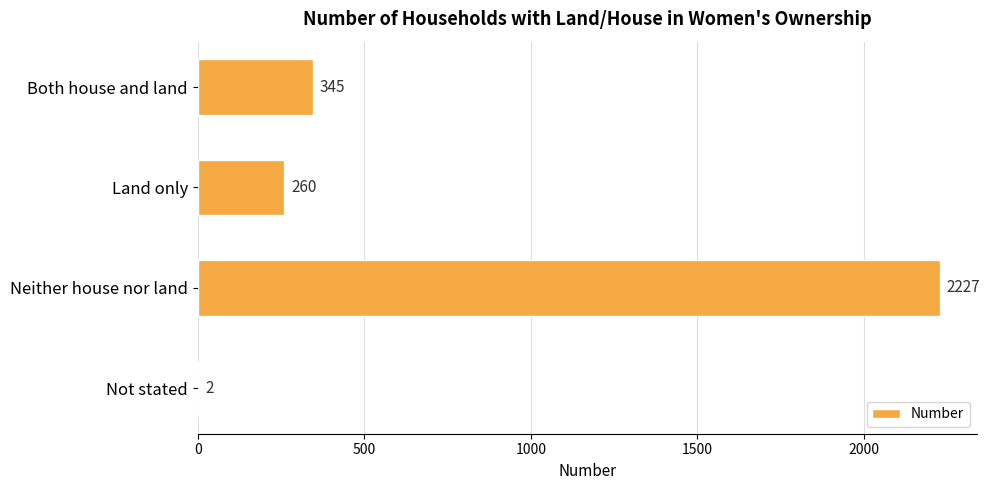

How many categories are shown in the chart?

4